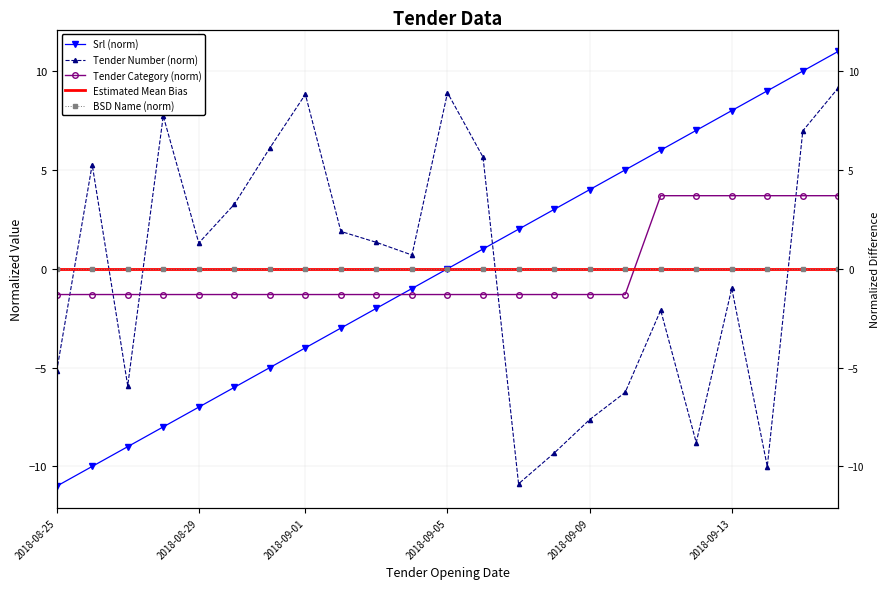

Which series changed the most between 2018-08-30 and 2018-09-04?

Srl